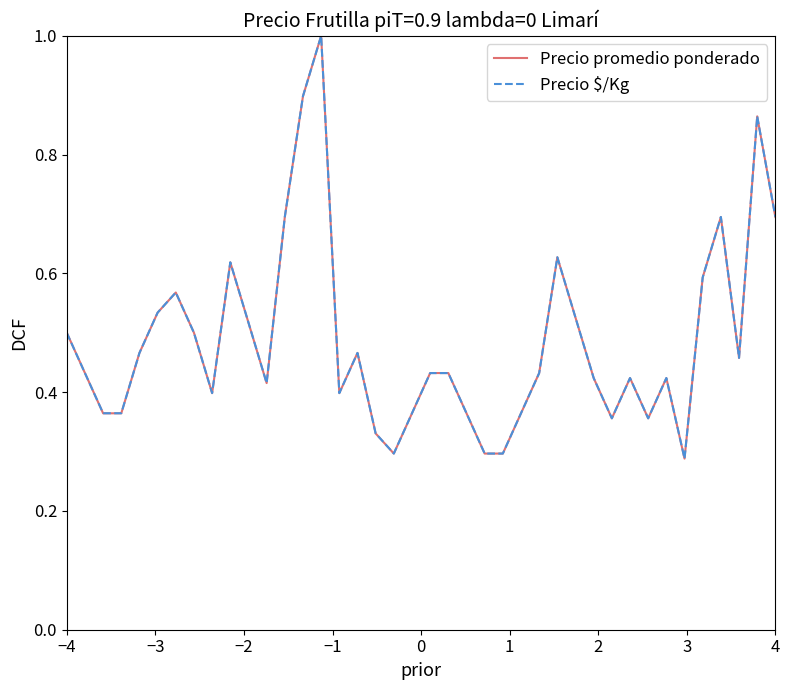

What is the maximum value for Precio promedio ponderado?

1.0